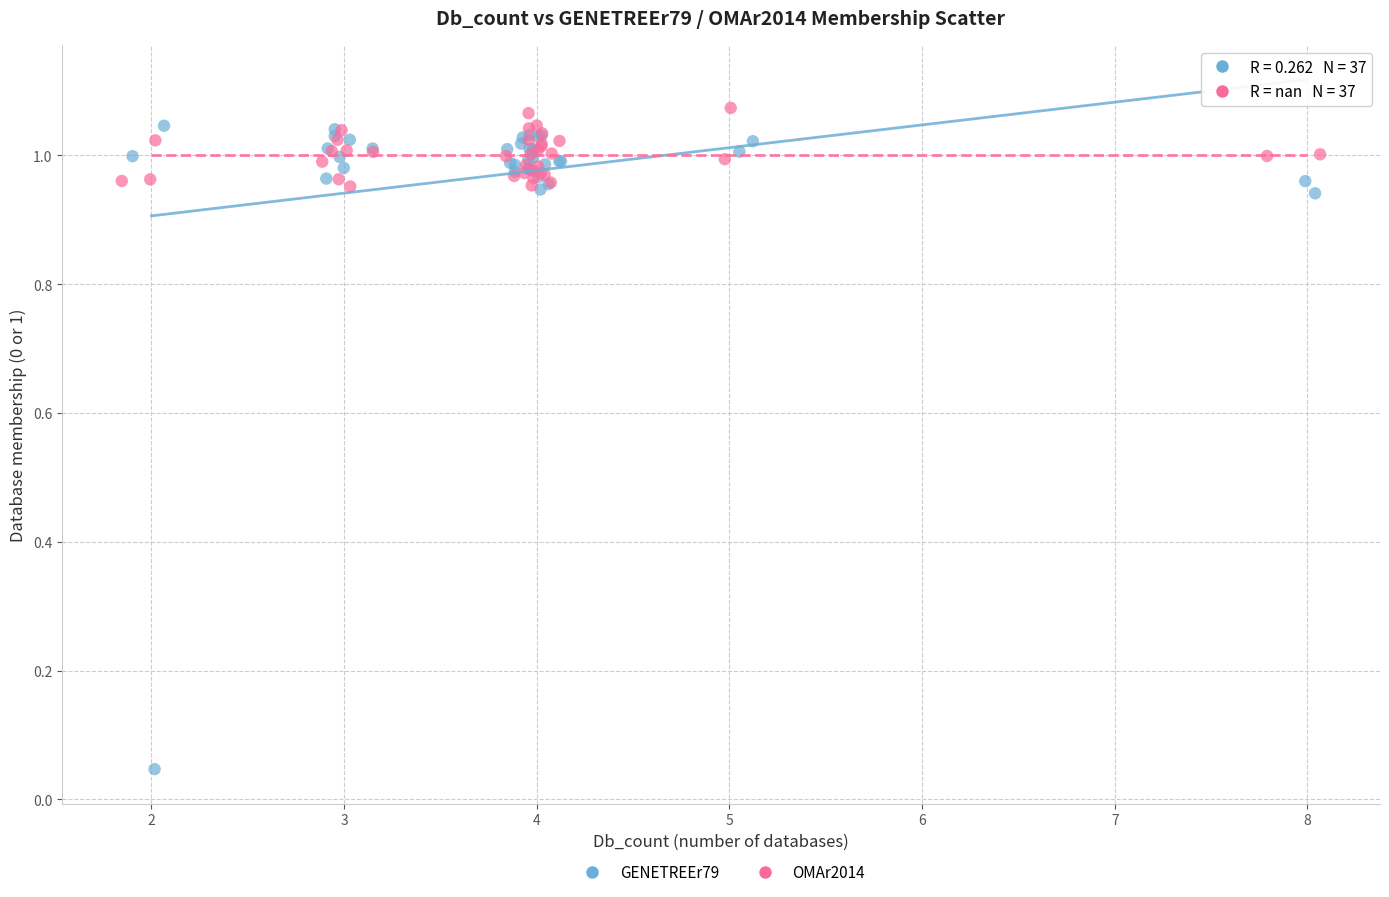

What are all the series names shown in the legend?

GENETREEr79, OMAr2014